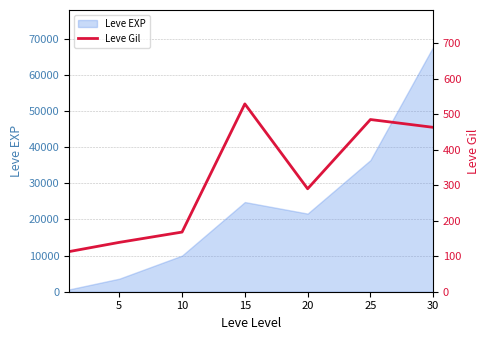

Reading left to right, what are all the values shown in this chart?

0=113	5=139	10=168	15=529	20=290	25=485	30=463